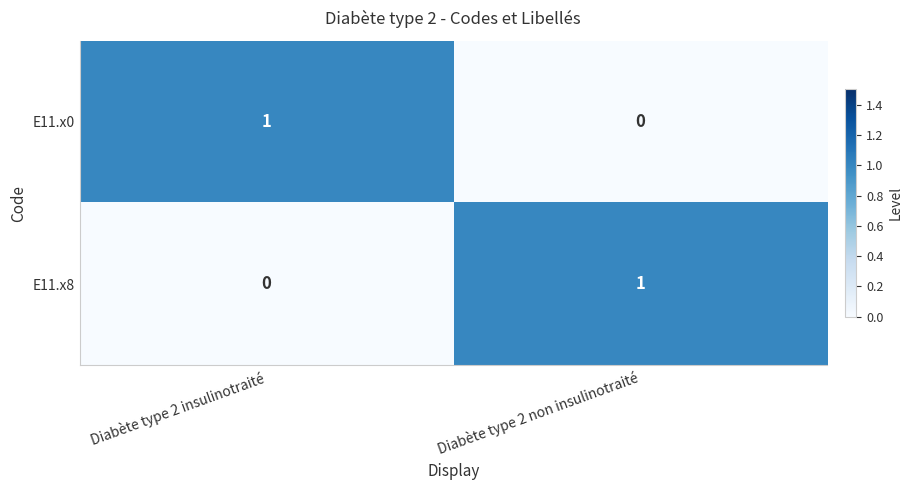

Reading left to right, what are all the values shown in this chart?

E11.x0: Diabète type 2 insulinotraité=1	Diabète type 2 non insulinotraité=0
E11.x8: Diabète type 2 insulinotraité=0	Diabète type 2 non insulinotraité=1